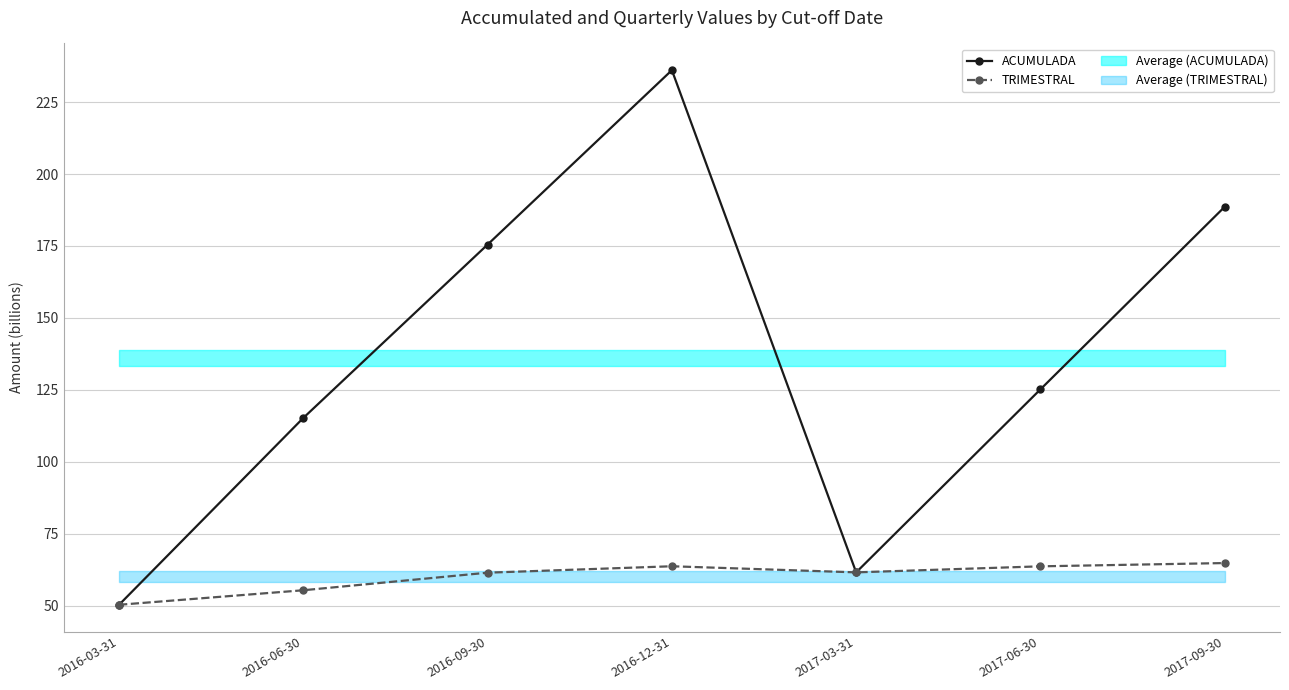

At which category is the sum across all series the highest?

2016-12-31